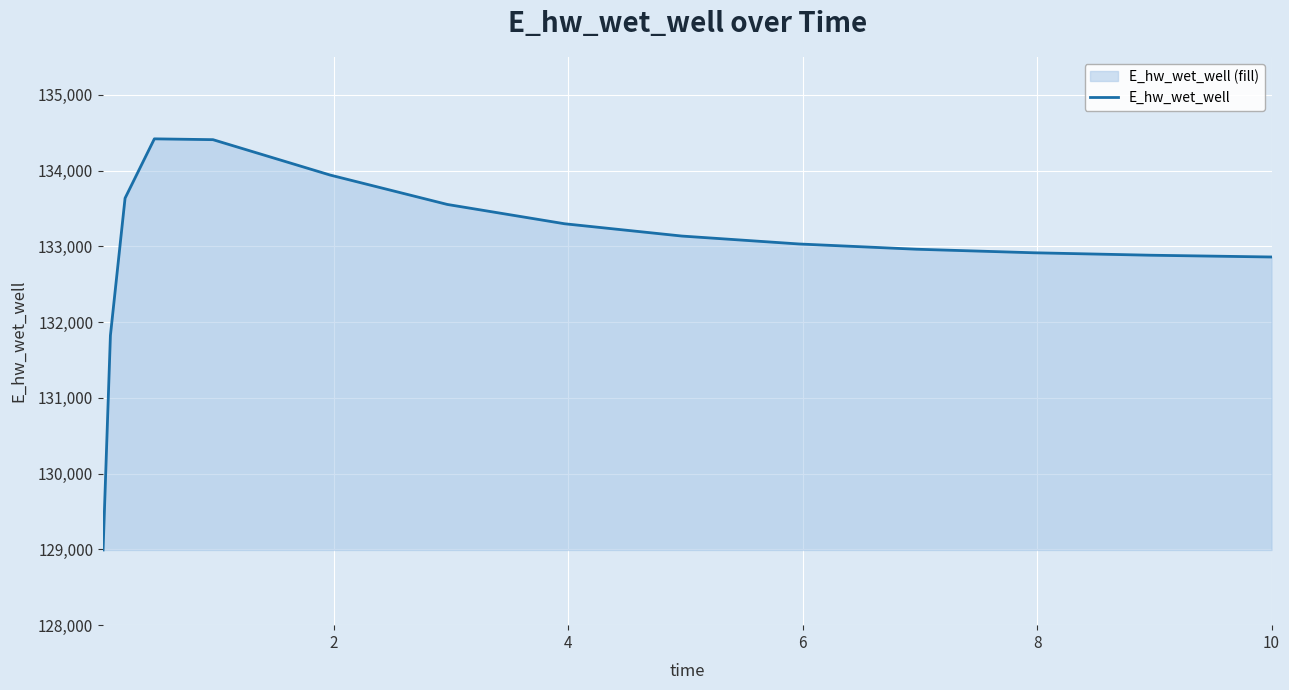

What is the difference between the maximum and minimum values?

5426.9